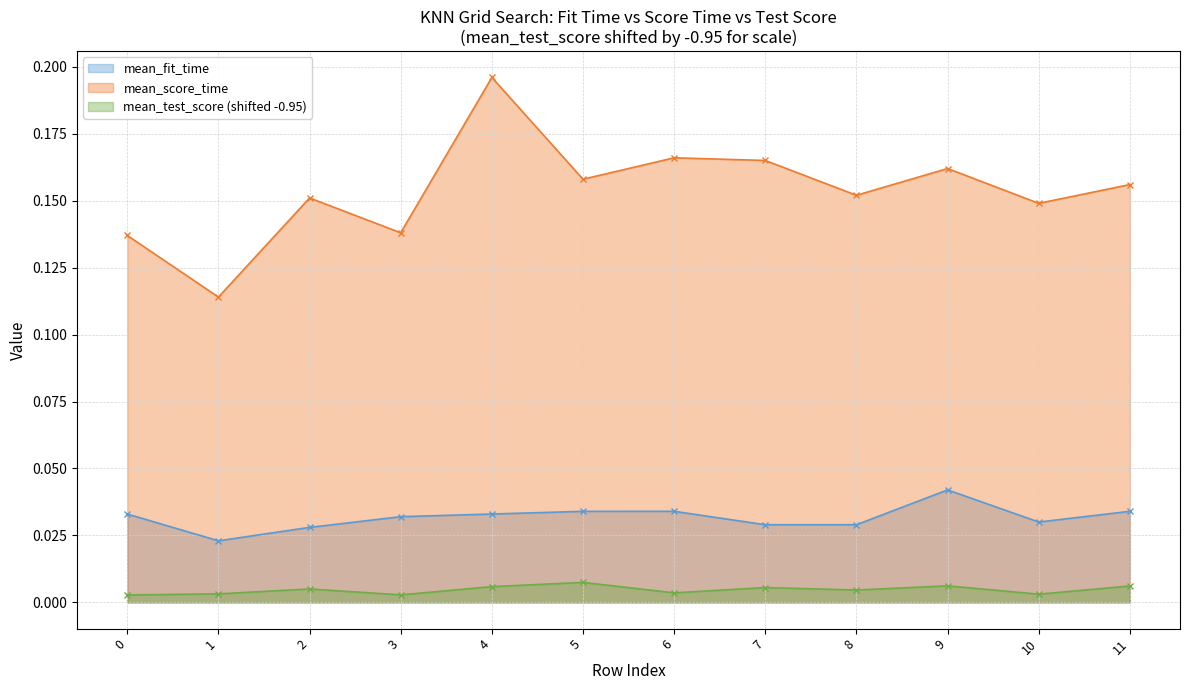

Reading left to right, extract all data points from this chart.

mean_fit_time: 0=0.0	1=0.0	2=0.0	3=0.0	4=0.0	5=0.0	6=0.0	7=0.0	8=0.0	9=0.0	10=0.0	11=0.0
mean_score_time: 0=0.1	1=0.1	2=0.2	3=0.1	4=0.2	5=0.2	6=0.2	7=0.2	8=0.2	9=0.2	10=0.1	11=0.2
mean_test_score: 0=0.0	1=0.0	2=0.0	3=0.0	4=0.0	5=0.0	6=0.0	7=0.0	8=0.0	9=0.0	10=0.0	11=0.0